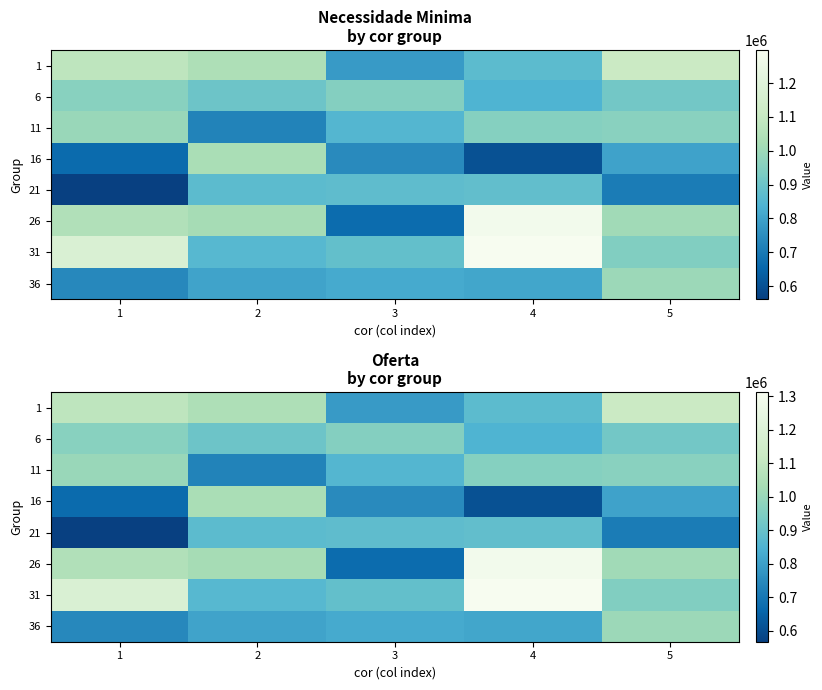

At how many categories does at least one series exceed 908881?

5